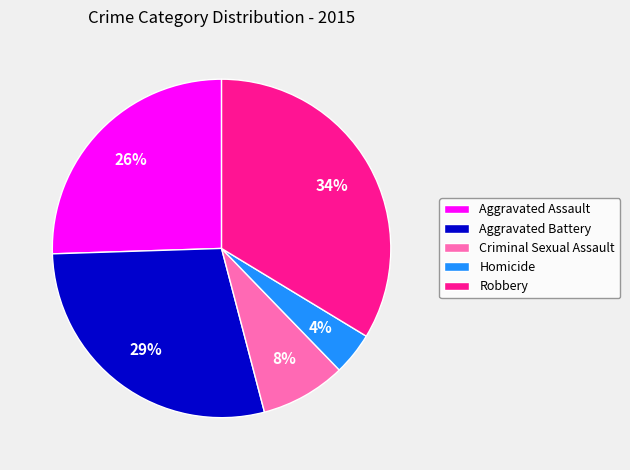

What is the ratio of the value at Homicide to the value at Aggravated Assault?

0.2